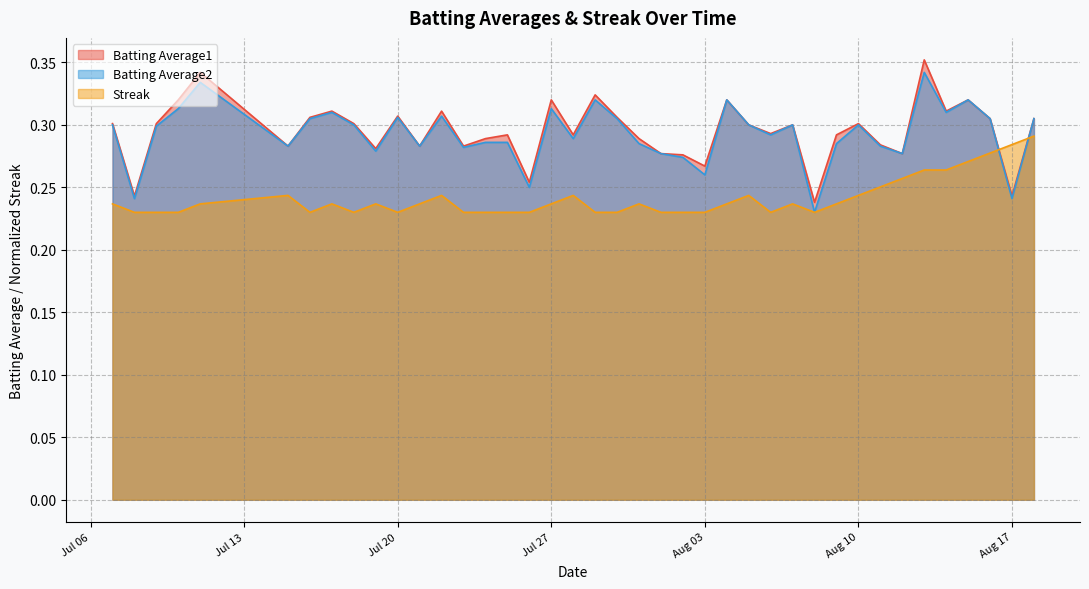

Which series has the widest spread of values?

Batting Average1